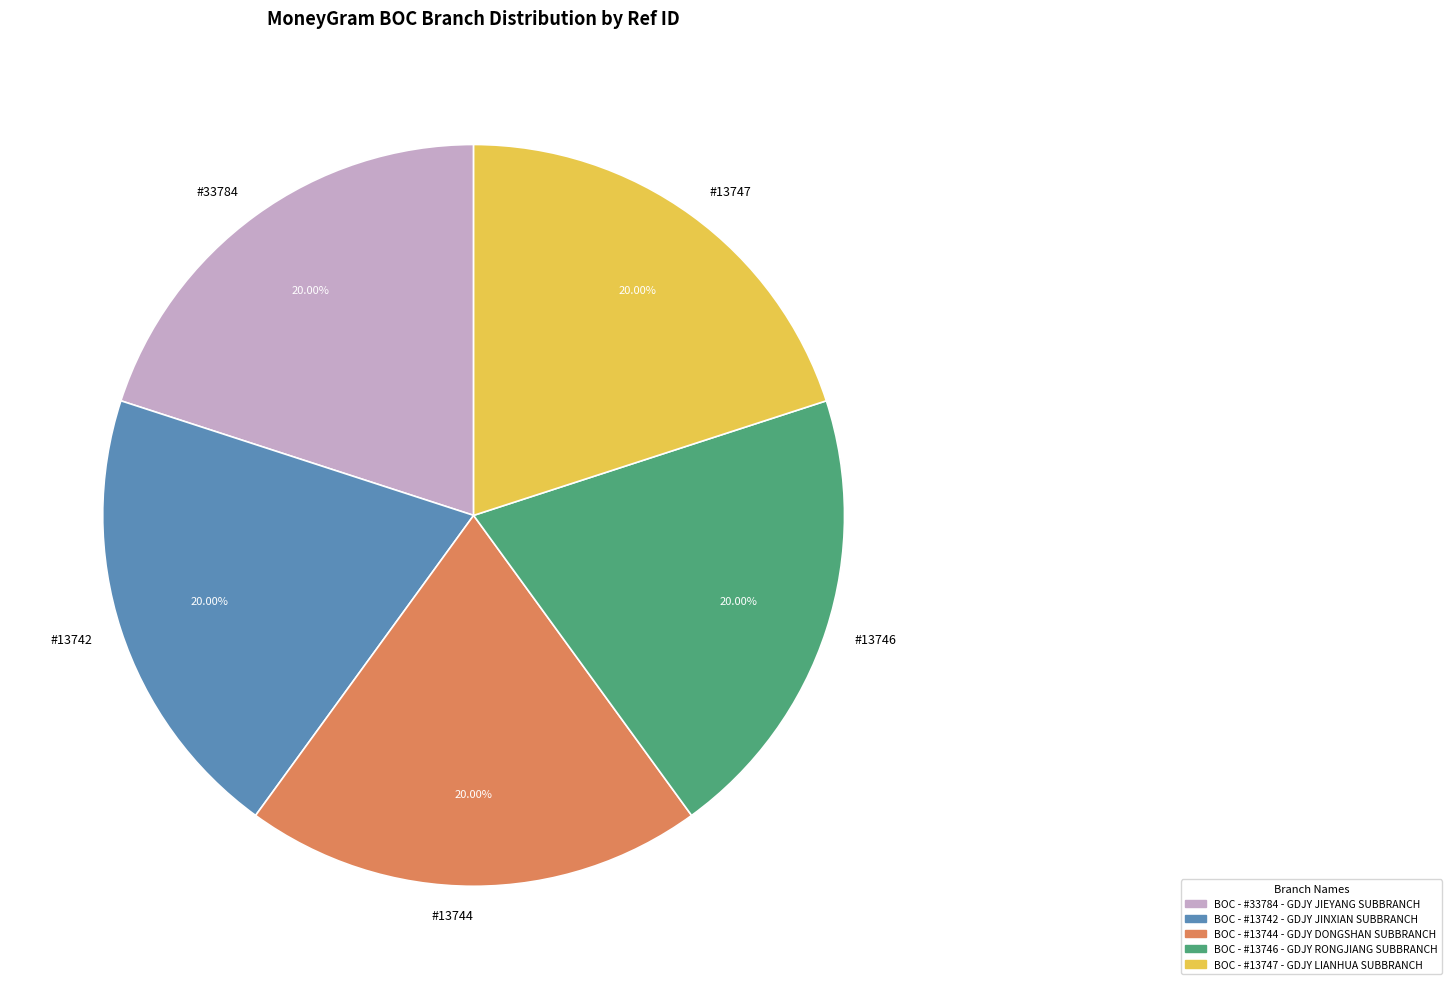

What is the ratio of the value at #13742 to the value at #13744?

1.0